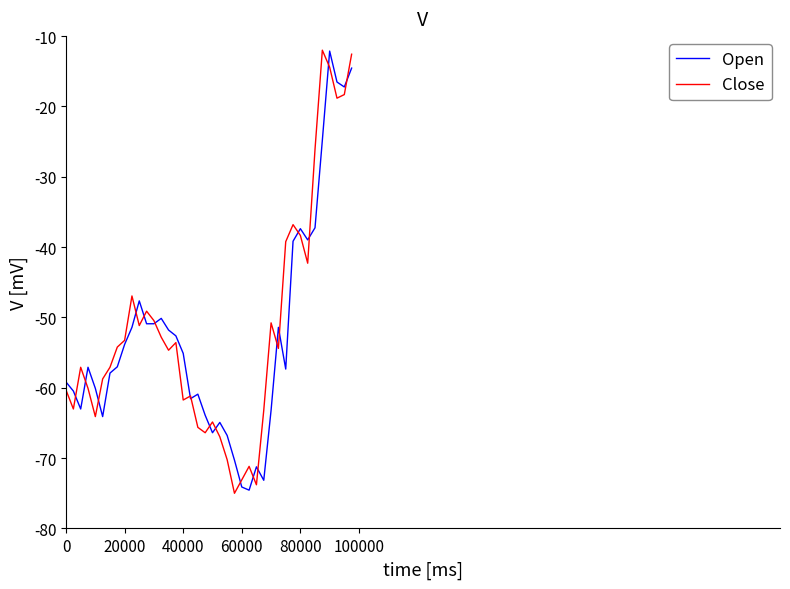

What is the difference between the second highest and minimum values in the Close series?

62.4